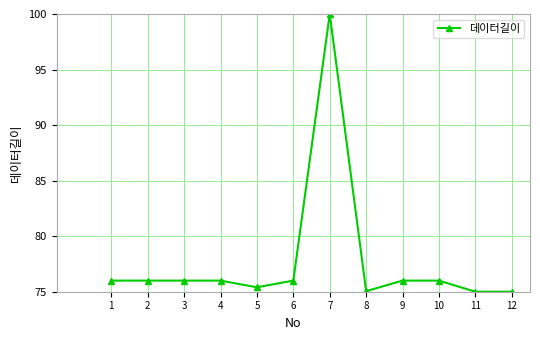

What is the sum of the values at 10 and 5?

151.4